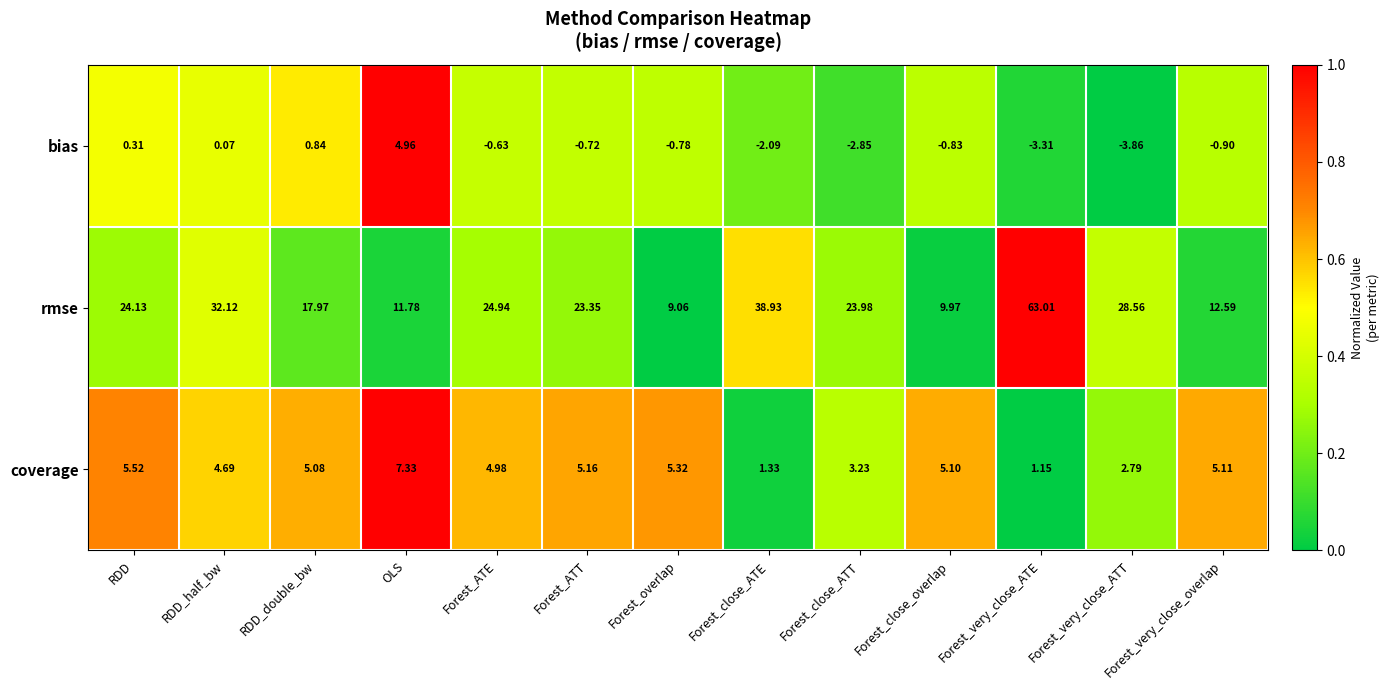

At RDD, list the series in order from smallest to largest.

bias, coverage, rmse